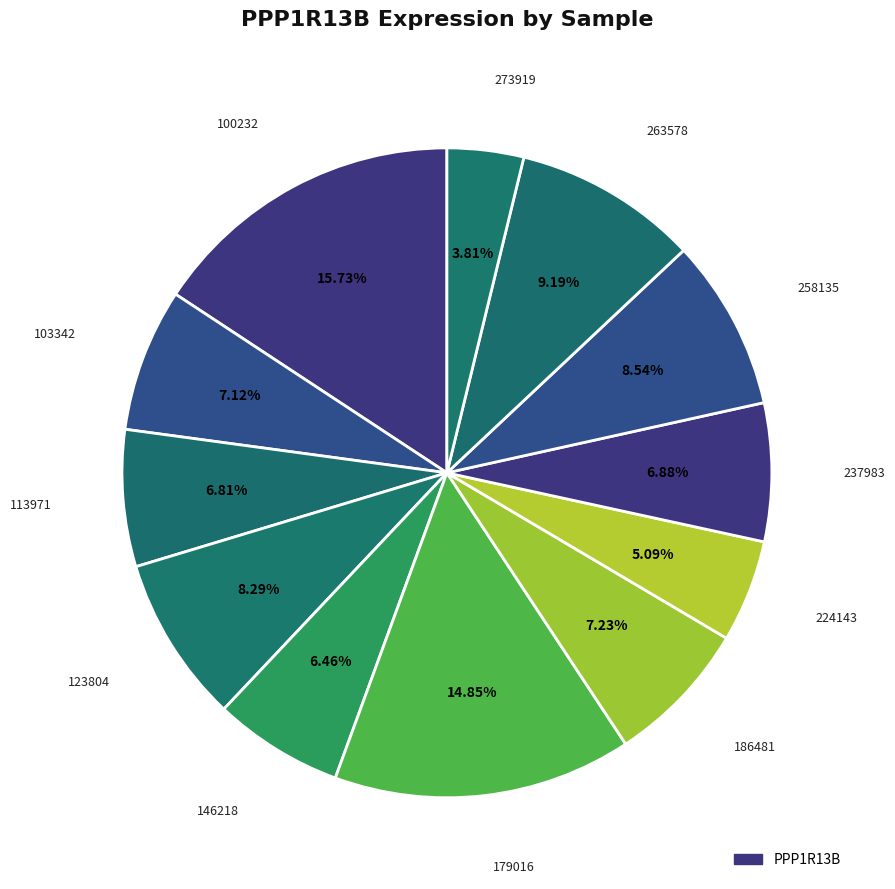

Rank the categories by value from lowest to highest.

273919, 224143, 146218, 113971, 237983, 103342, 186481, 123804, 258135, 263578, 179016, 100232